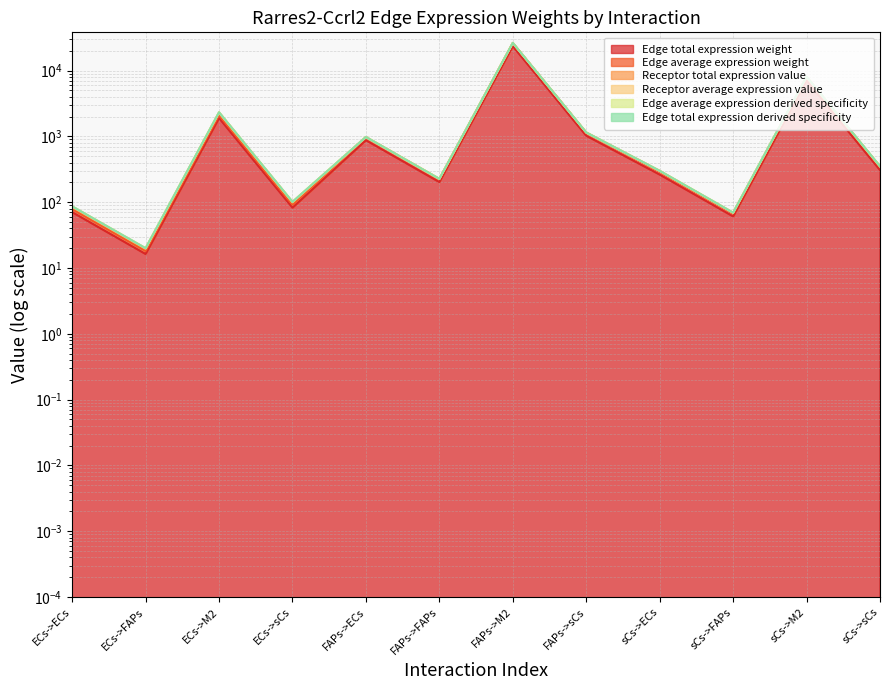

True or false: Edge total expression derived specificity has a value of 487.0 at FAPs->sCs.

False